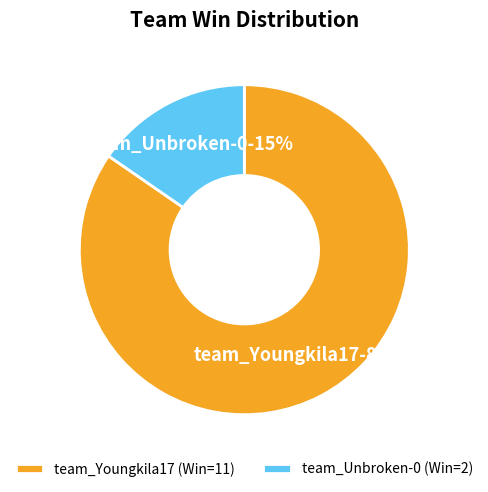

To the nearest percent, what is the average slice percentage?

50%